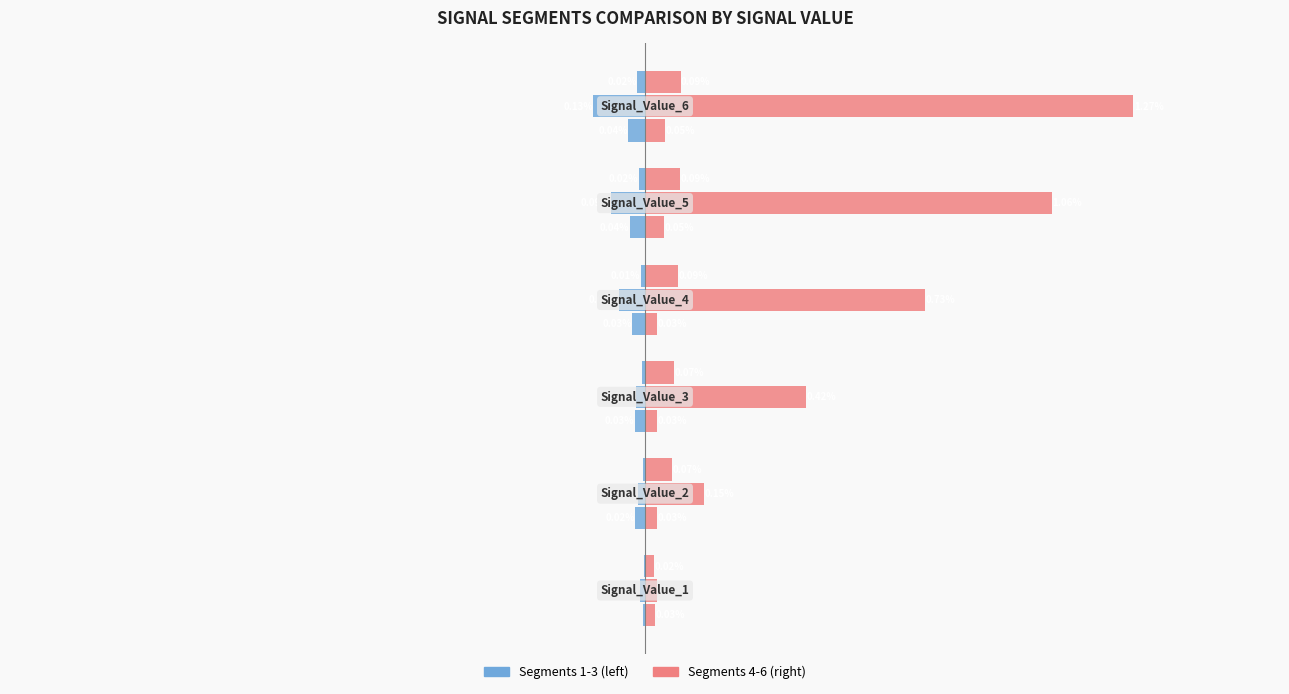

Is the value of signal segment 1 at 0.0 greater than the value of signal segment 4 at −0.5?

No